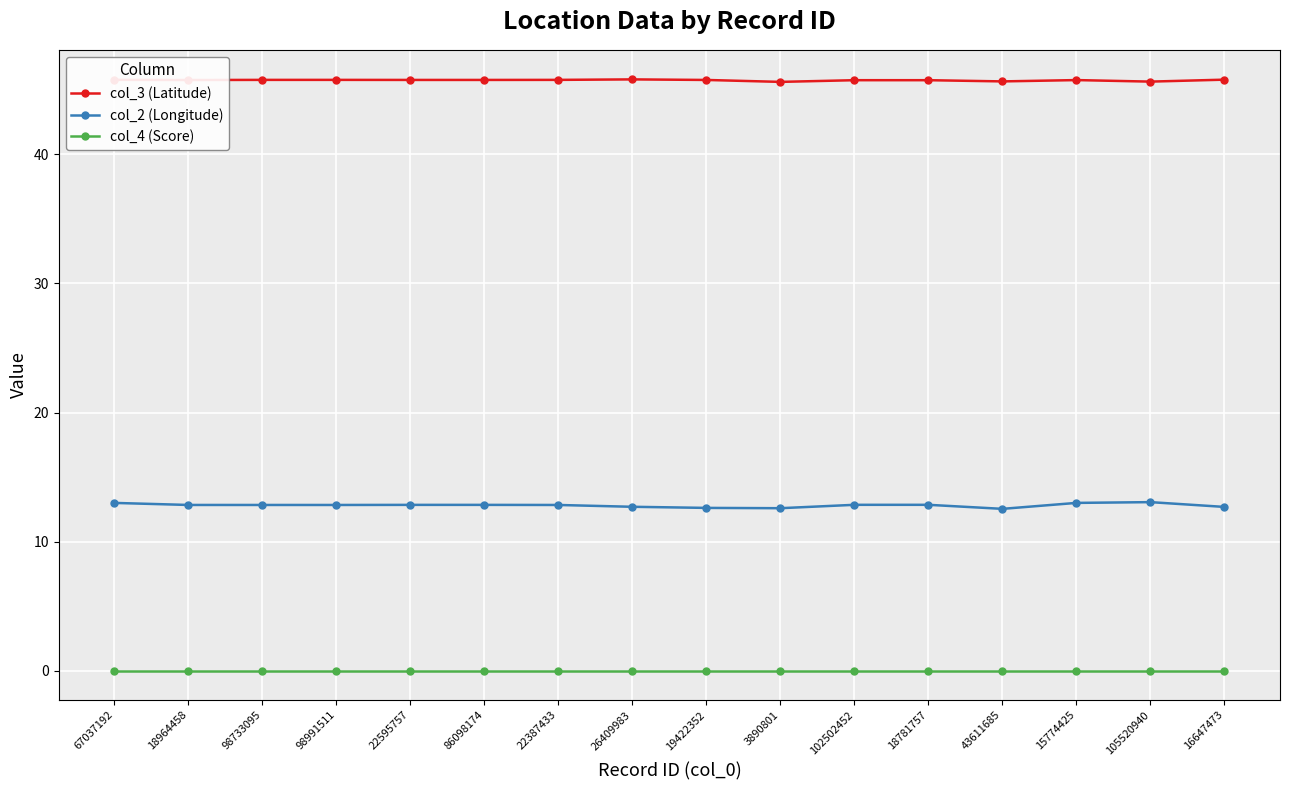

The value of col_3 (Latitude) at 16647473 is 45.8. True or false?

True